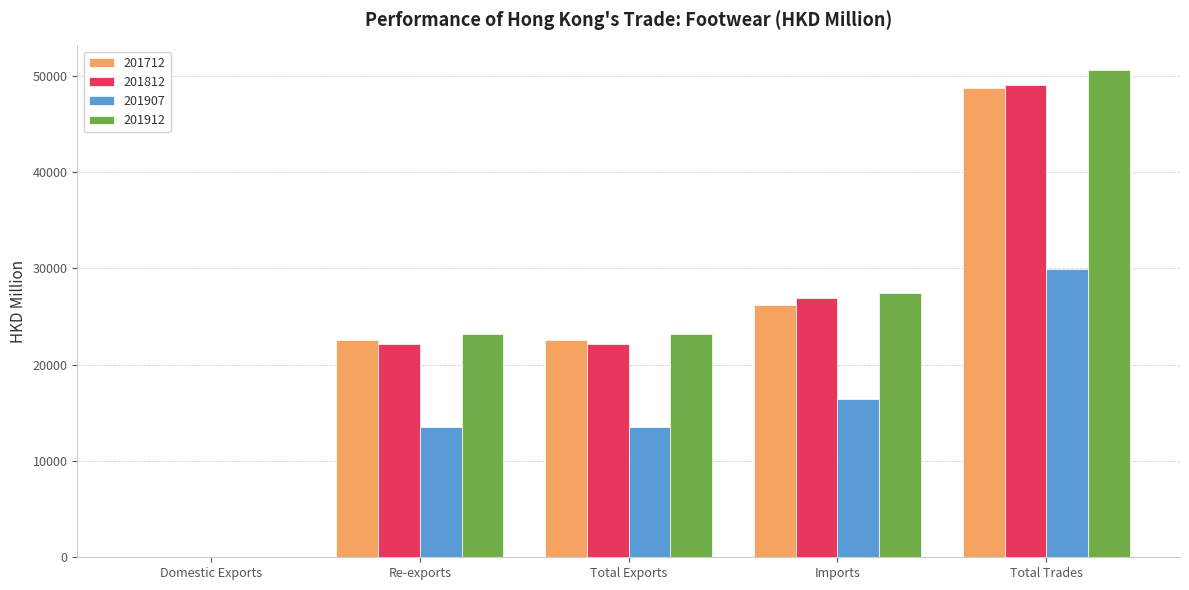

At which category is the sum across all series the highest?

Total Trades